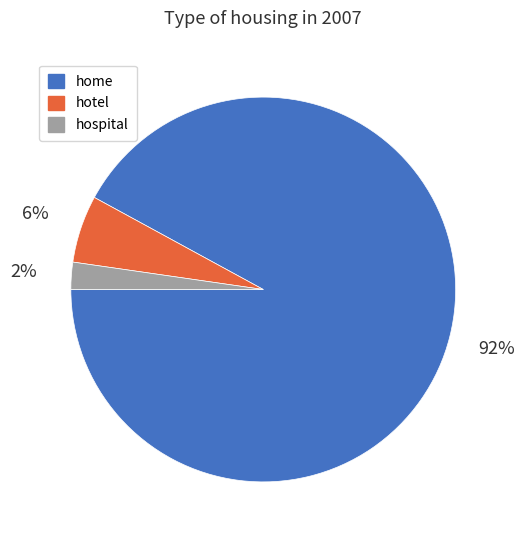

True or false: hotel accounts for 6% of the total.

True